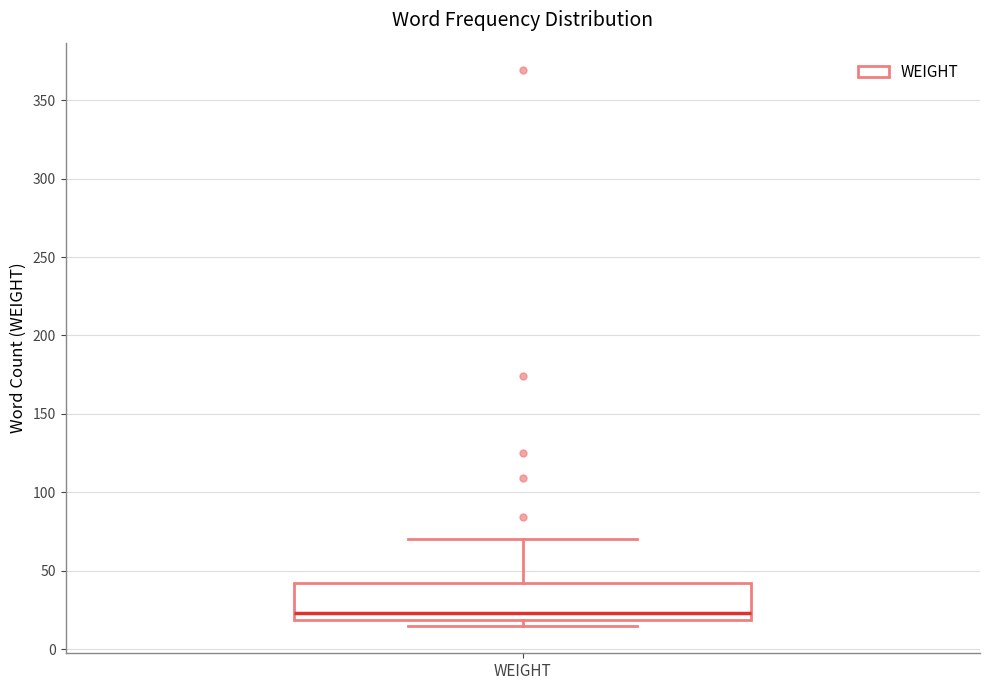

Transcribe this box plot: give where the median line is, the range the box spans, and where the two whiskers end, as read against the y-axis. The values are not printed on the chart, so give them approximately, as read against the axis.

median 25, box 20 to 40, whiskers 15 to 70